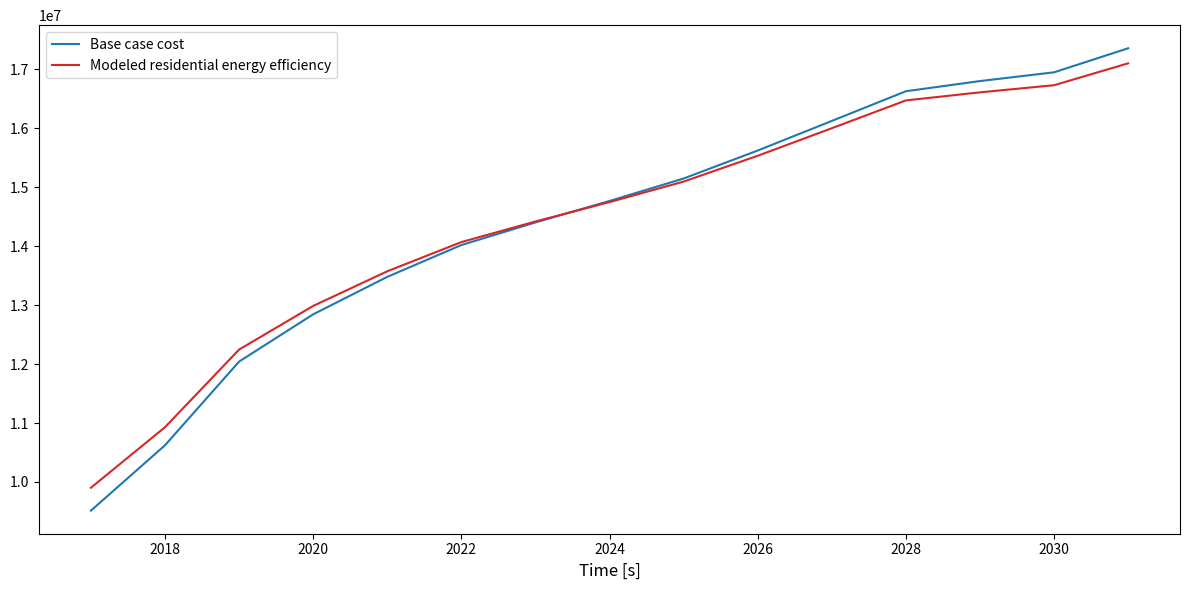

What is the sum of all Modeled residential energy efficiency values?

216439948.9